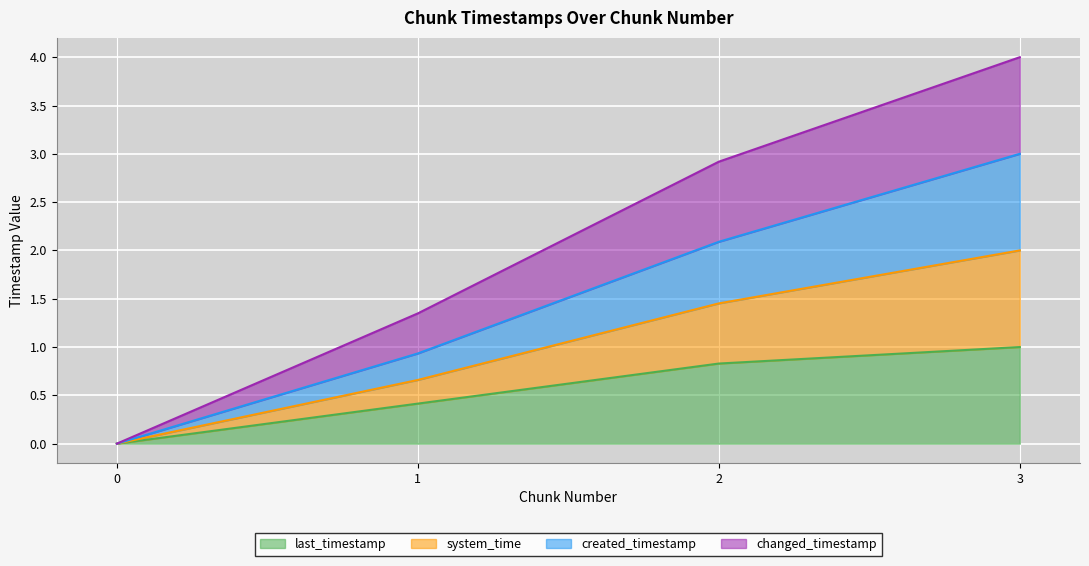

What is the sum of the last_timestamp values at 1 and 3?

1.4